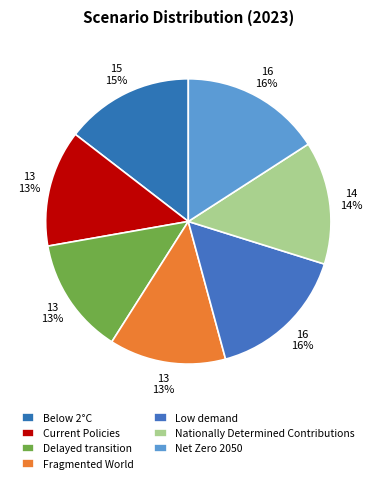

Which category has the biggest portion of the pie?

Low demand